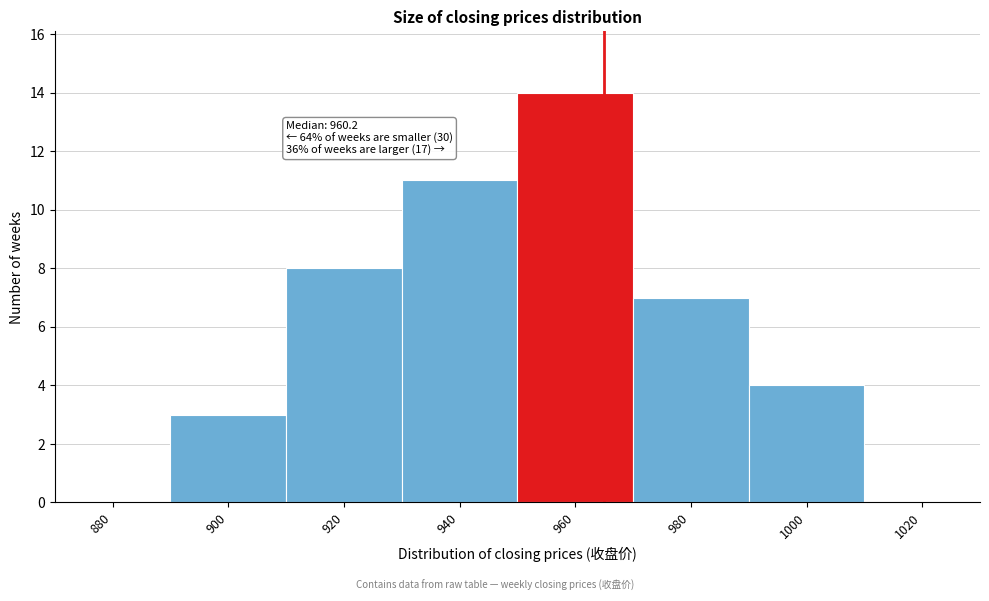

Reading right to left, extract all data points from this chart.

1020=0	1000=4	980=7	960=14	940=11	920=8	900=3	880=0